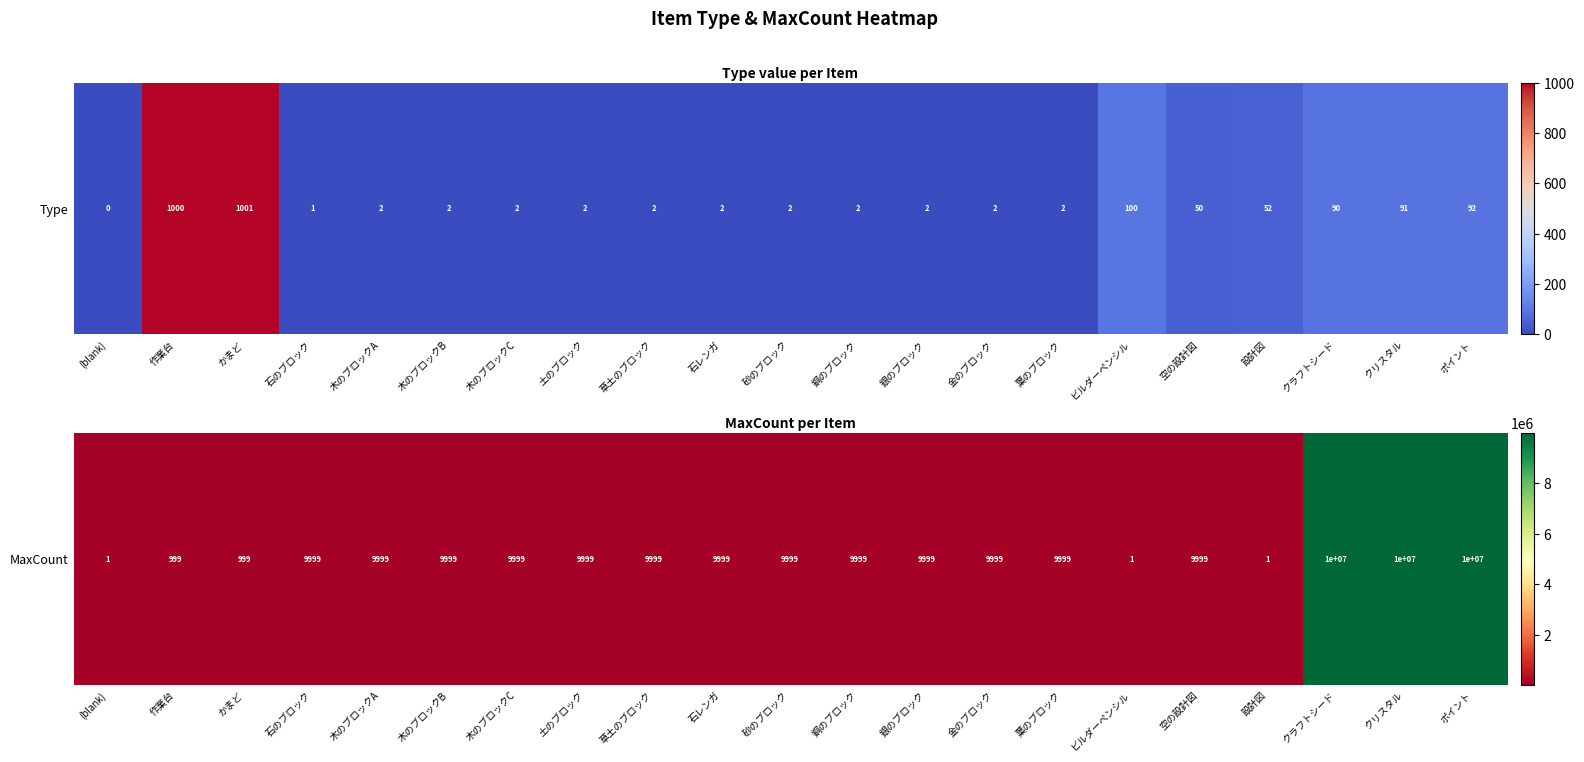

Rank the categories by value from lowest to highest.

(blank), ビルダーペンシル, 設計図, 作業台, かまど, 石のブロック, 木のブロックA, 木のブロックB, 木のブロックC, 土のブロック, 草土のブロック, 石レンガ, 砂のブロック, 銅のブロック, 銀のブロック, 金のブロック, 葉のブロック, 空の設計図, クラフトシード, クリスタル, ポイント